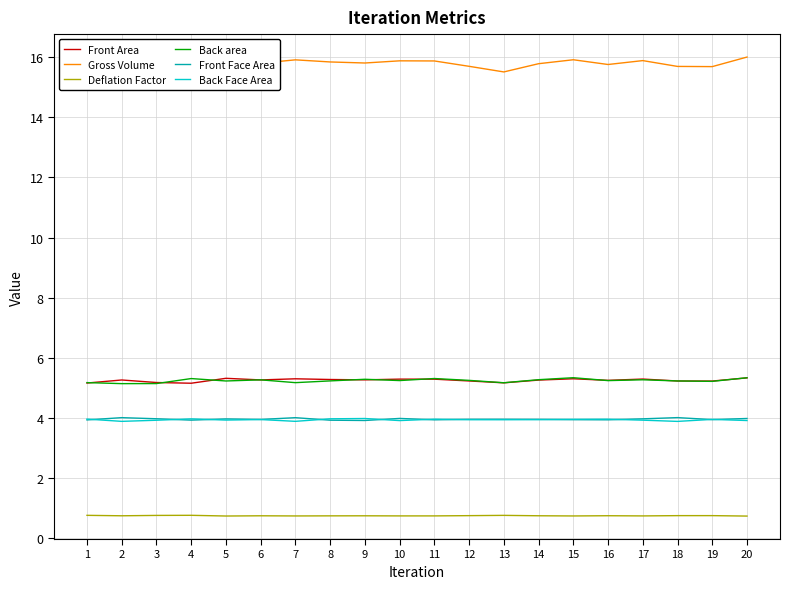

List the series in order of their peak value, highest first.

Gross Volume, Back area, Front Area, Front Face Area, Back Face Area, Deflation Factor